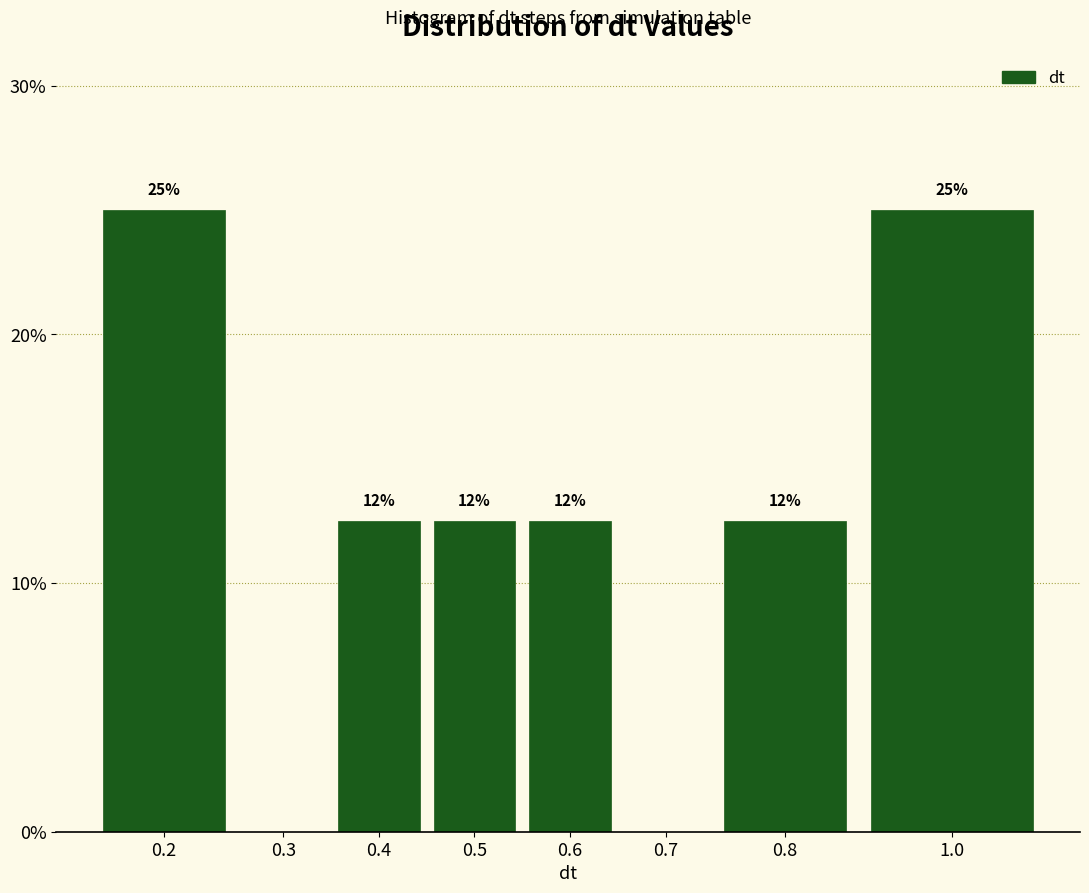

Are the bars horizontal?

No